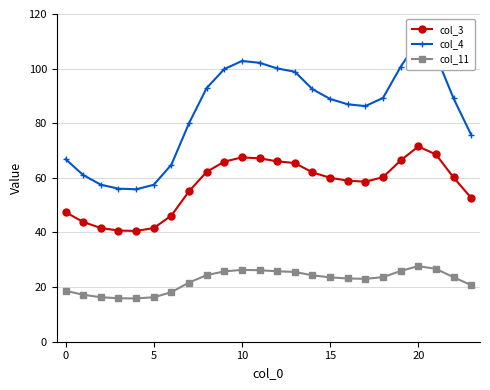

True or false: col_11 and col_3 intersect in this chart.

False